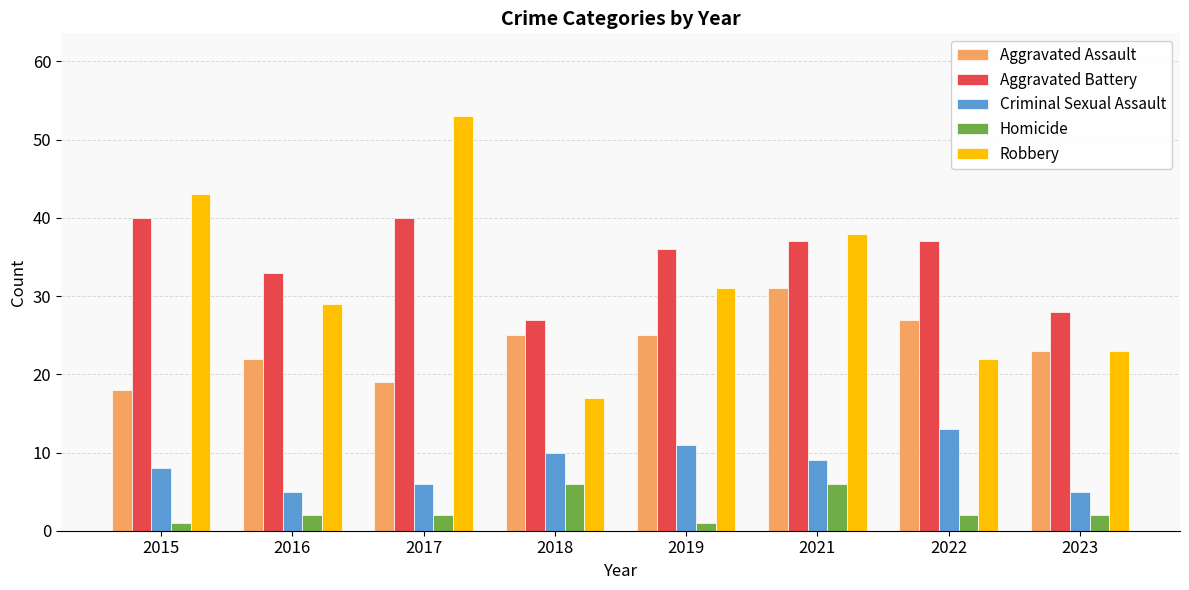

What is the value of the Homicide bar at the 1st from the left?

1